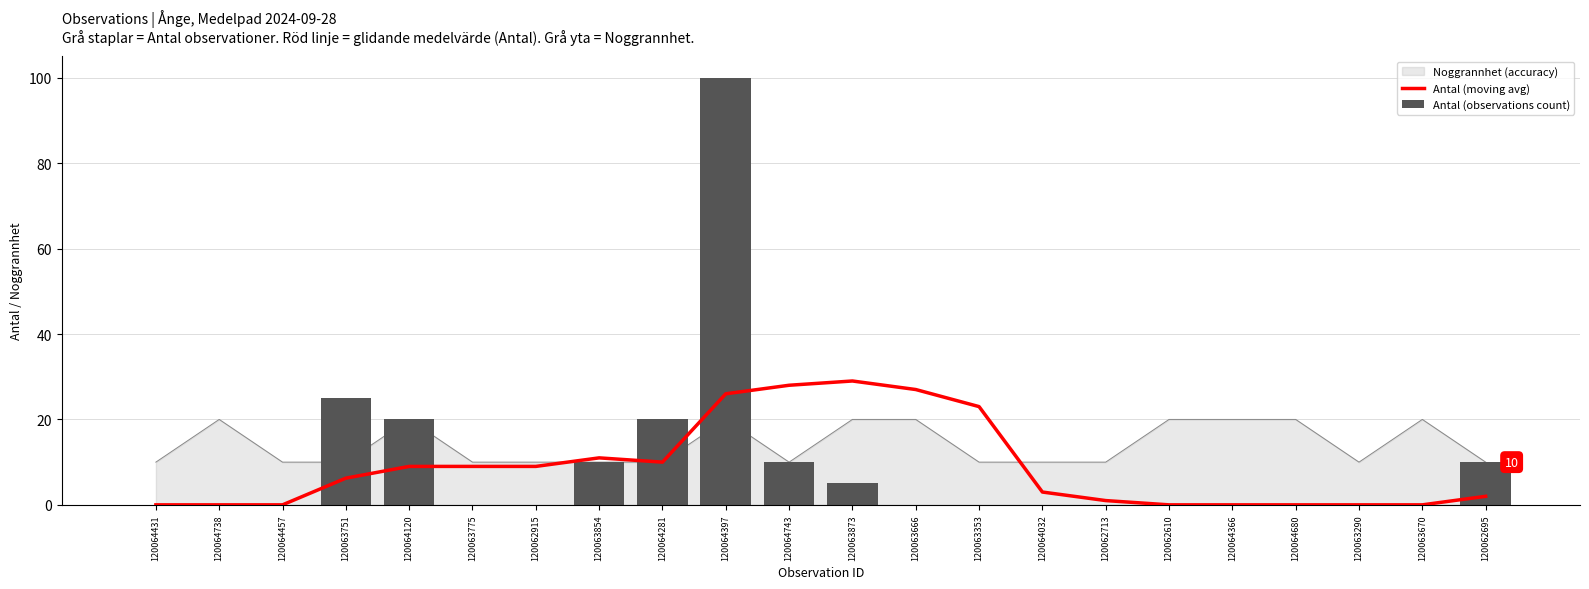

Reading left to right, what are all the values shown in this chart?

Antal (moving avg): 120064431=0.0	120064738=0.0	120064457=0.0	120063751=6.2	120064120=9.0	120063775=9.0	120062915=9.0	120063854=11.0	120064281=10.0	120064397=26.0	120064743=28.0	120063873=29.0	120063666=27.0	120063353=23.0	120064032=3.0	120062713=1.0	120062610=0.0	120064366=0.0	120064680=0.0	120063290=0.0	120063670=0.0	120062695=2.0
Antal (observations count): 120064431=0.0	120064738=0.0	120064457=0.0	120063751=25.0	120064120=20.0	120063775=0.0	120062915=0.0	120063854=10.0	120064281=20.0	120064397=100.0	120064743=10.0	120063873=5.0	120063666=0.0	120063353=0.0	120064032=0.0	120062713=0.0	120062610=0.0	120064366=0.0	120064680=0.0	120063290=0.0	120063670=0.0	120062695=10.0